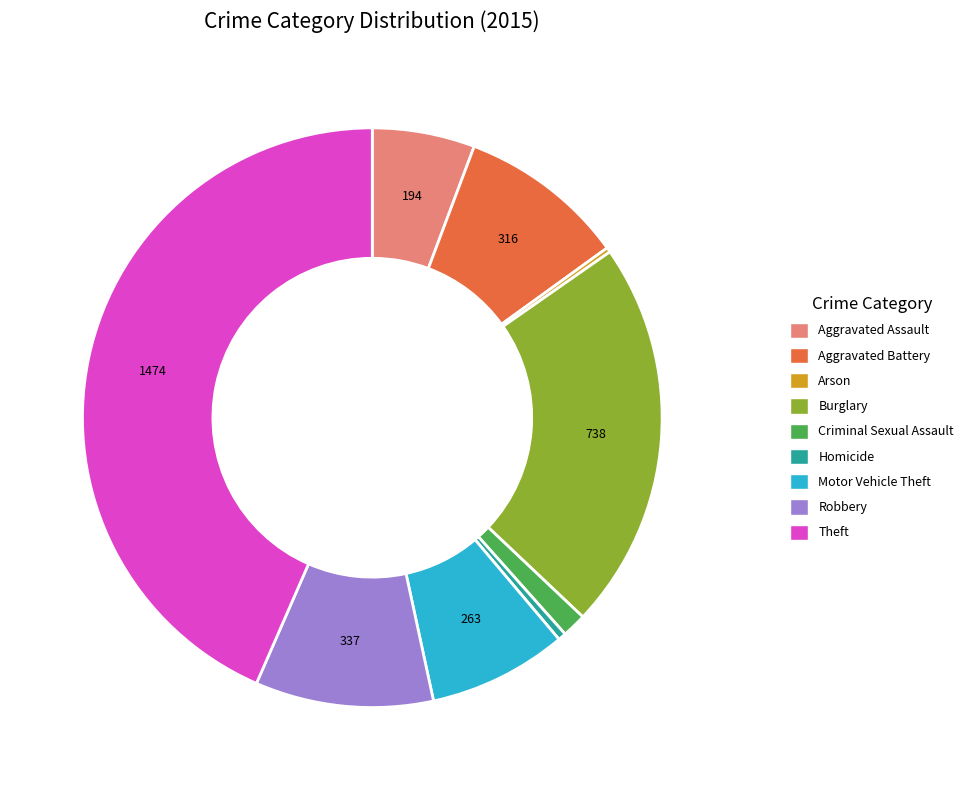

Do Robbery and Burglary together represent more than half of the pie?

No